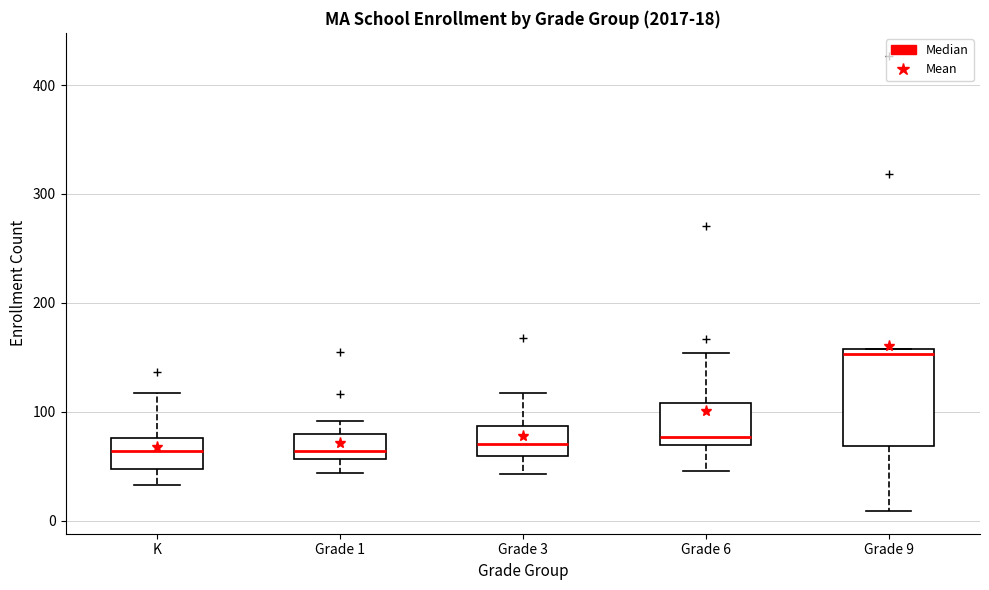

Comparing the boxes themselves (not the whiskers), which one is the tallest?

Grade 9